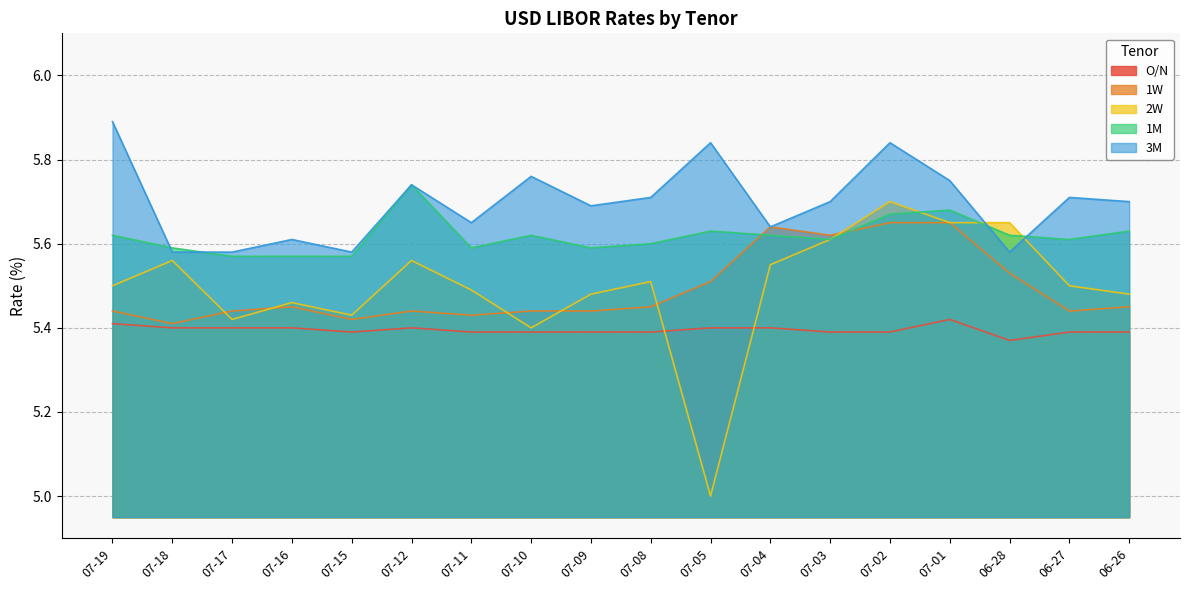

Which label corresponds to the smallest value in the chart?

07-05